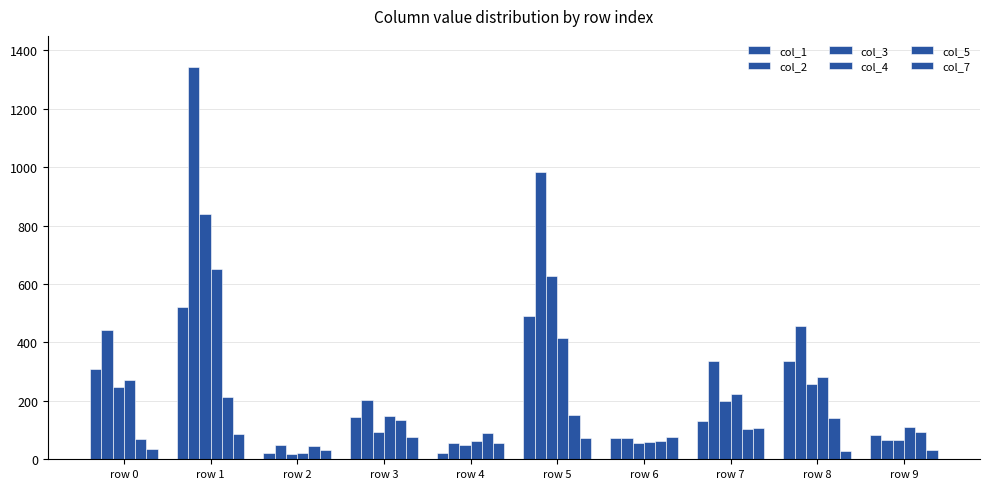

Count the number of categories in the chart.

10